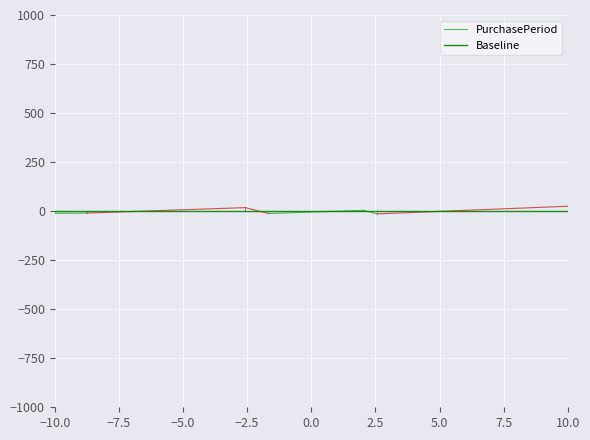

Does the chart display data point markers on the line(s)?

No